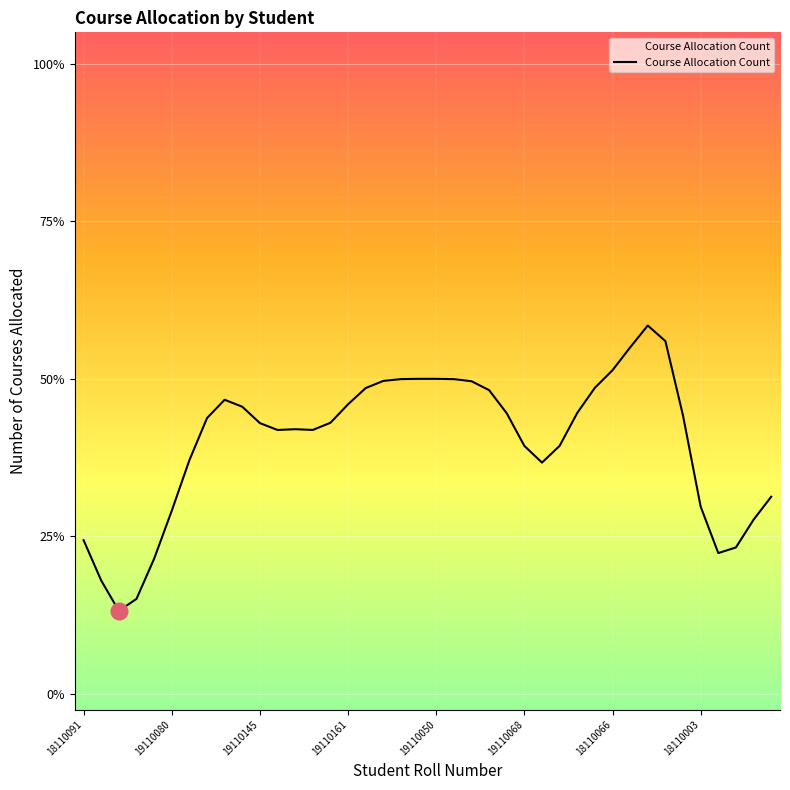

True or false: the data has more than 2 interior local peaks.

True